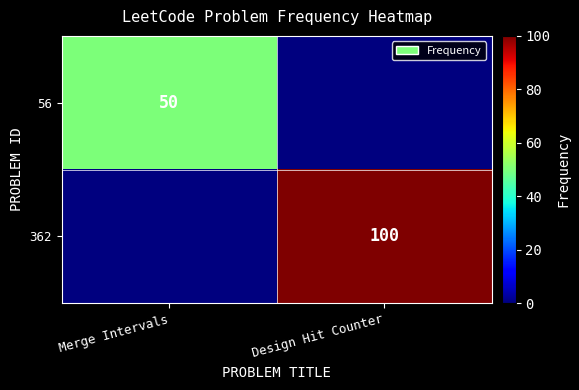

Is the value of 362 at Design Hit Counter greater than the value of 56 at Merge Intervals?

Yes